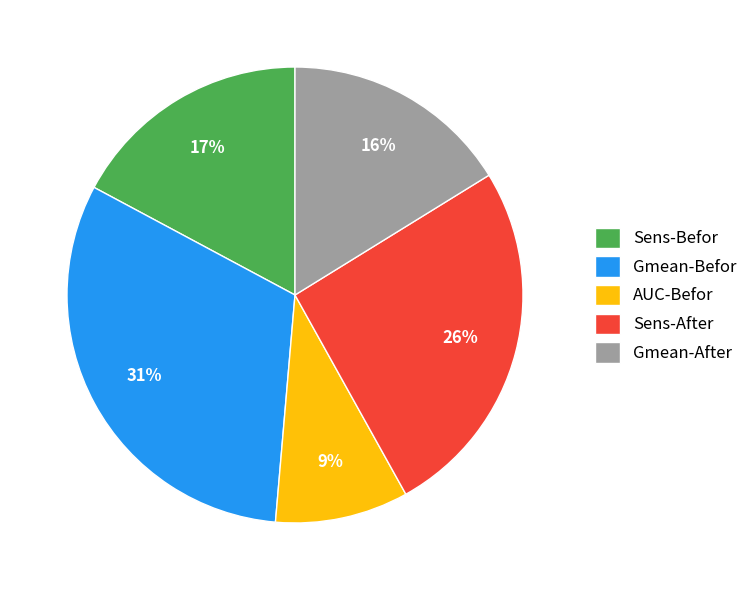

Count the number of slices in the pie.

5